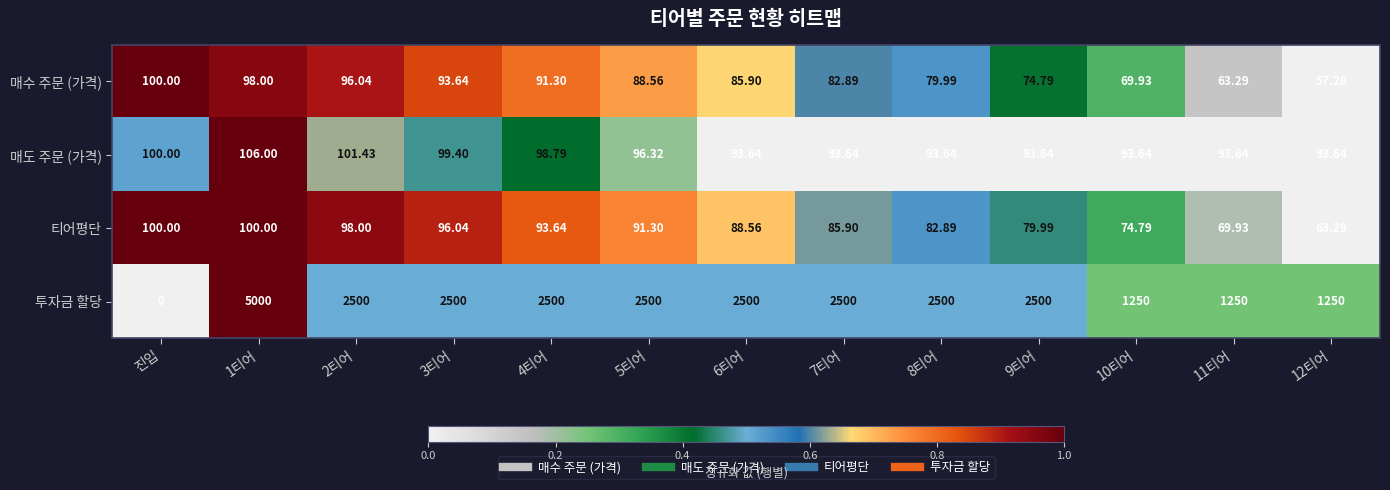

Is the value of 매수 주문 (가격) at 4티어 greater than the value of 투자금 할당 at 3티어?

No